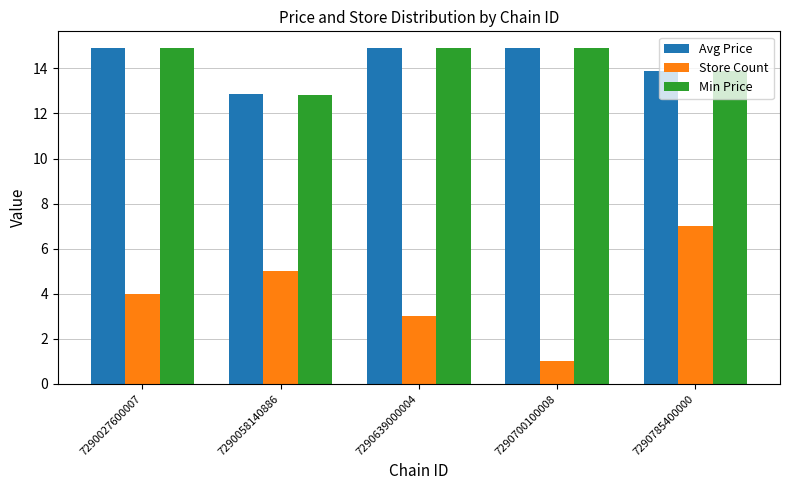

How many groups of bars are there?

5